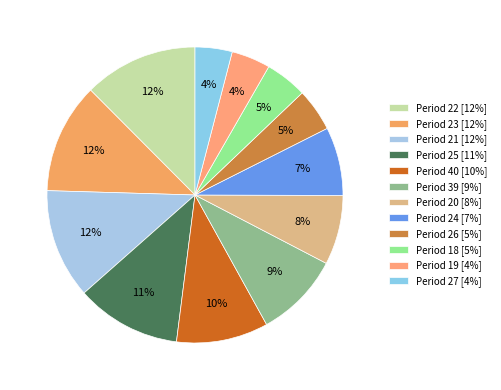

Rank the categories by value from highest to lowest.

Period 22, Period 23, Period 21, Period 25, Period 40, Period 39, Period 20, Period 24, Period 26, Period 18, Period 19, Period 27